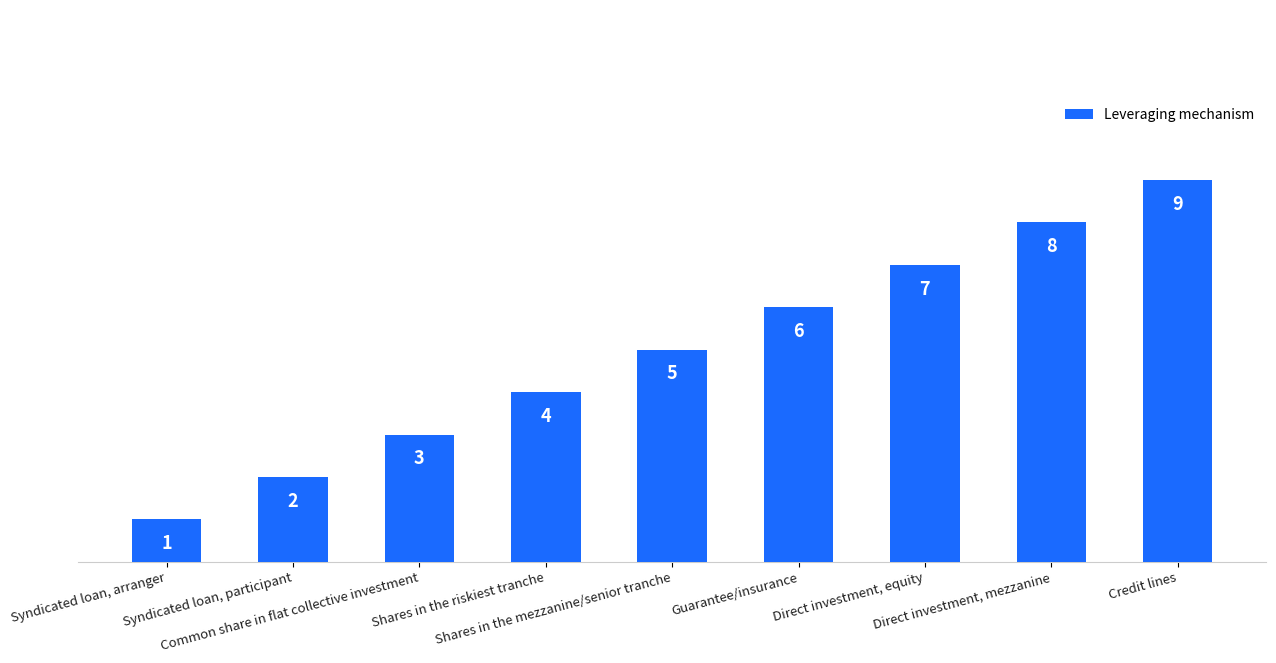

What is the maximum value shown in the chart?

9